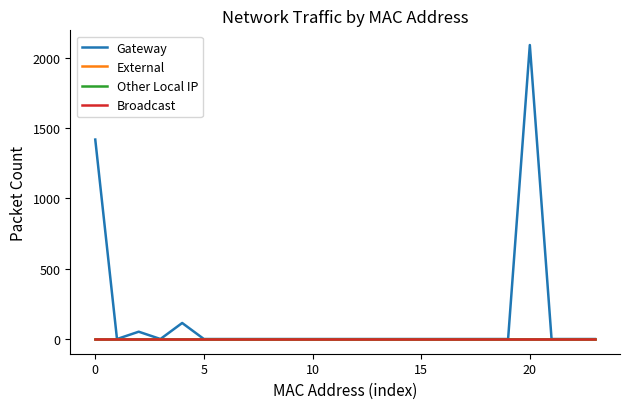

What is the difference between the maximum and minimum values in the Gateway series?

2090